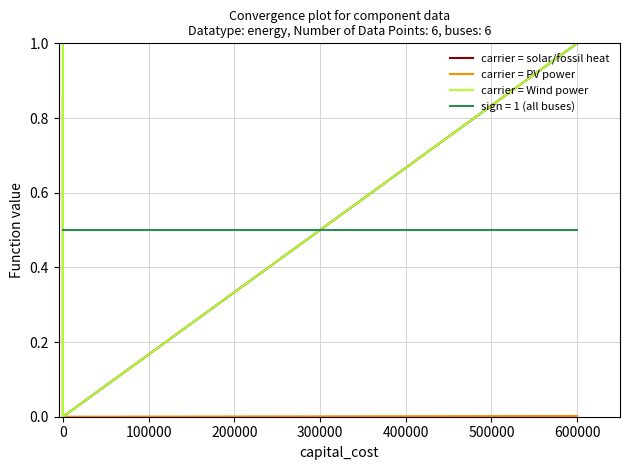

Is the value of carrier = solar/fossil heat at 0 greater than the value of carrier = Wind power at 0?

No